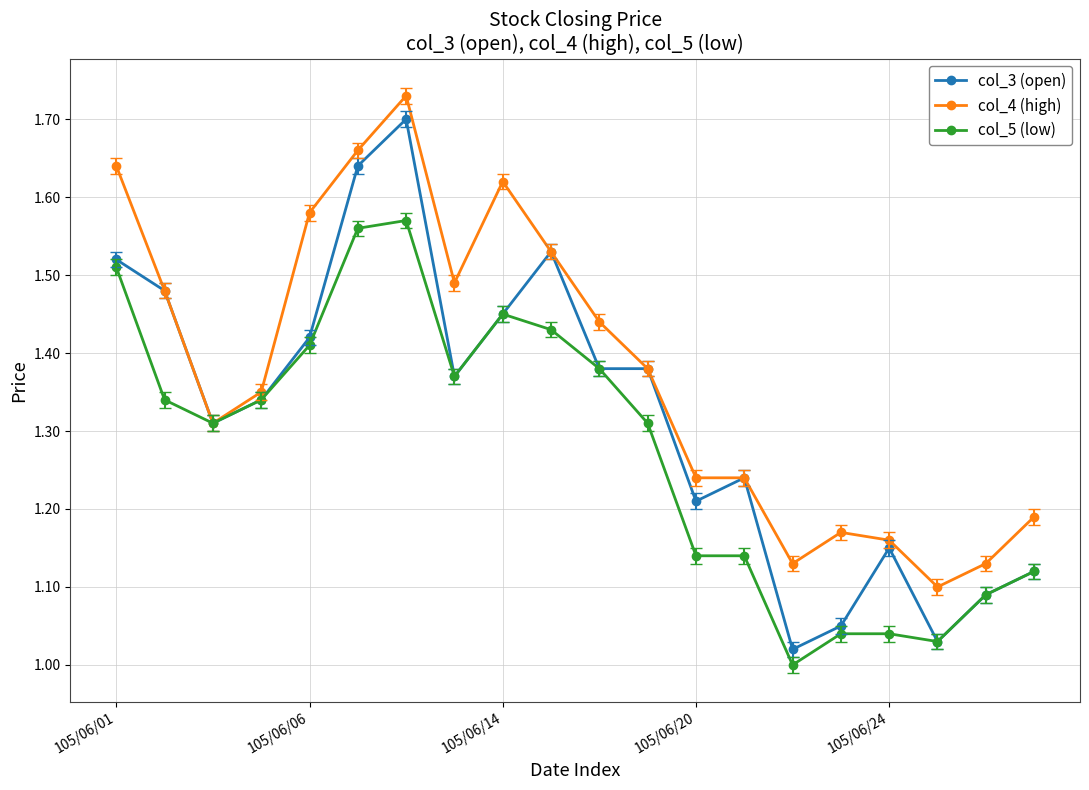

Which series has the largest range (max minus min)?

col_3 (open)